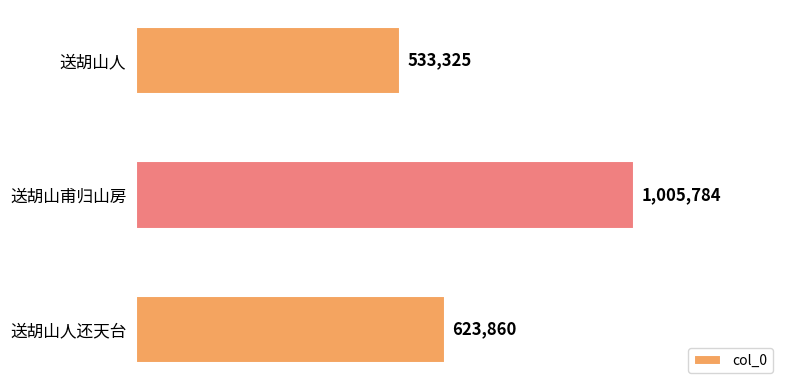

What value does the data have at 送胡山人, to the nearest 100?

533300